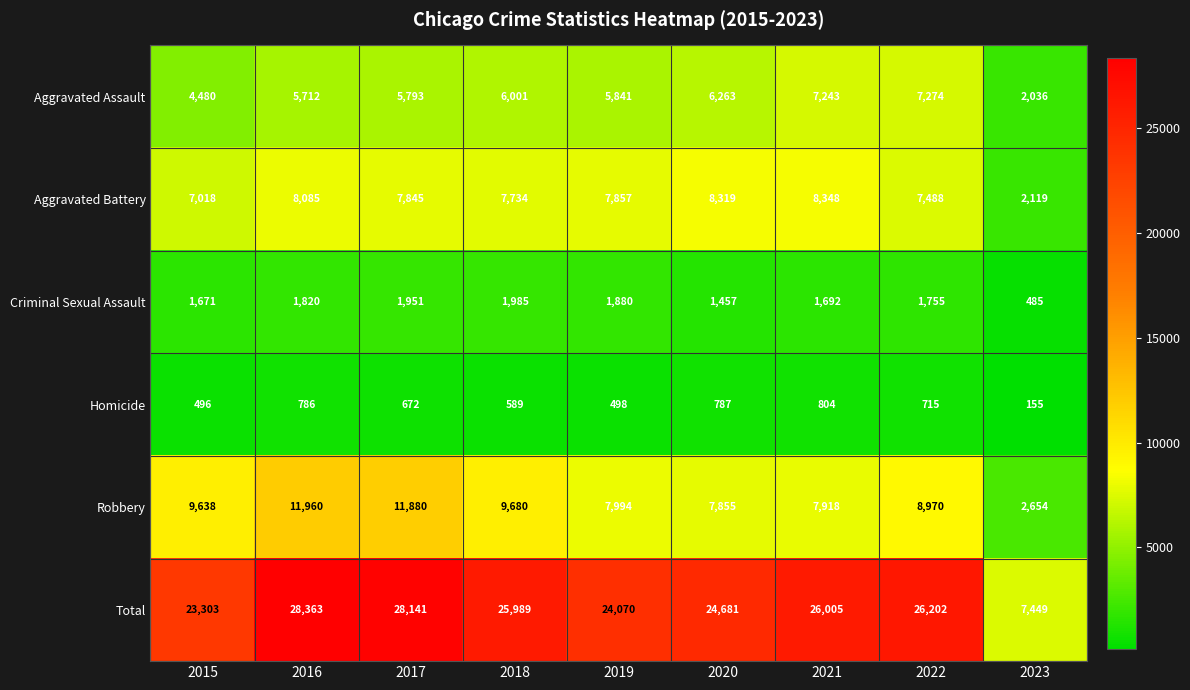

What is the difference between the highest and lowest values at 2023?

7294